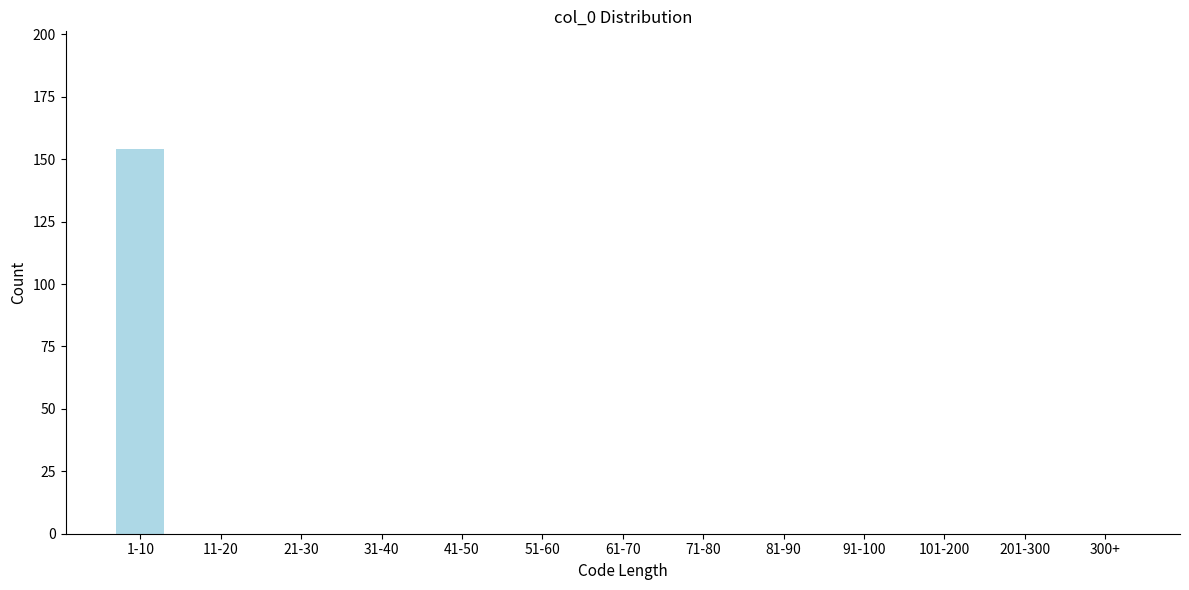

Reading left to right, extract all data points from this chart.

1-10=154	11-20=0	21-30=0	31-40=0	41-50=0	51-60=0	61-70=0	71-80=0	81-90=0	91-100=0	101-200=0	201-300=0	300+=0